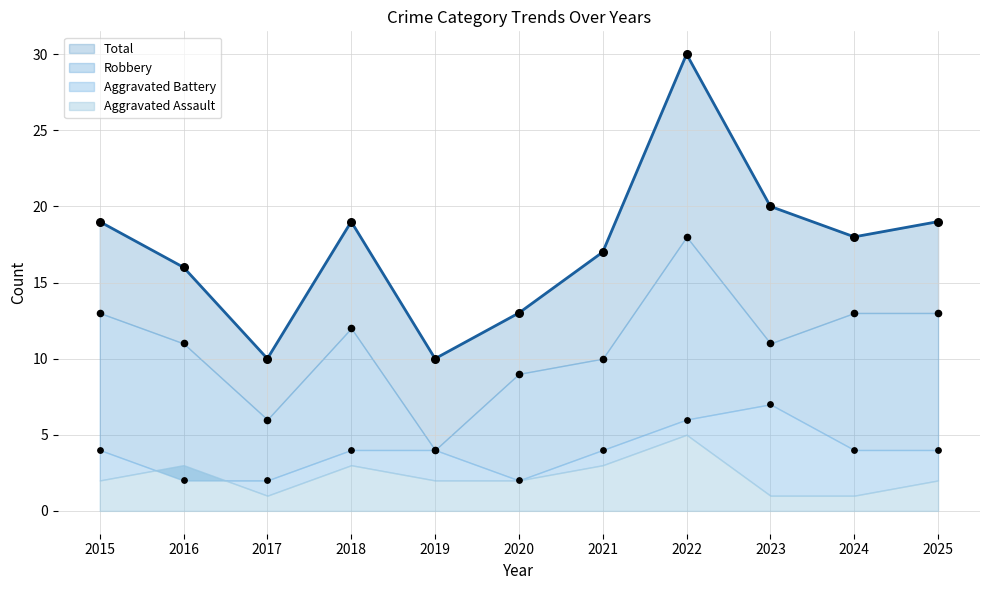

Which series has the largest total across all categories?

Total